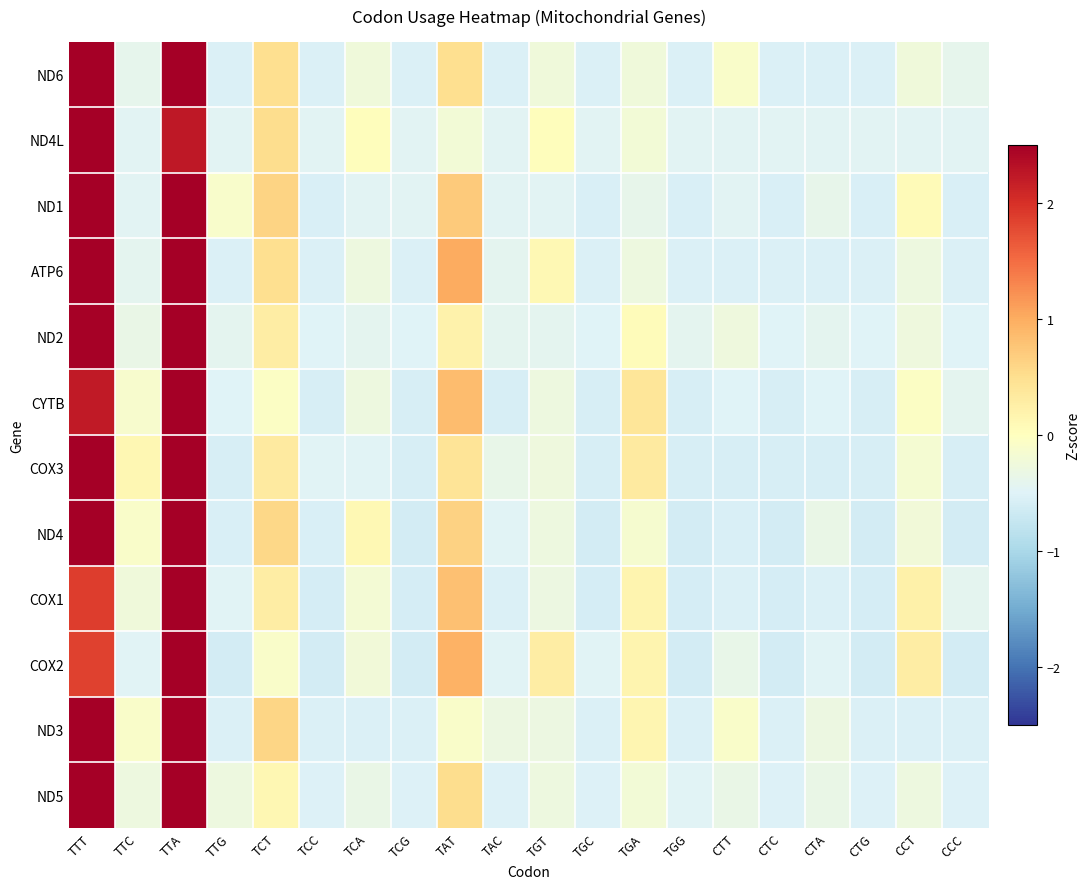

At which category is the sum across all series the highest?

TTA